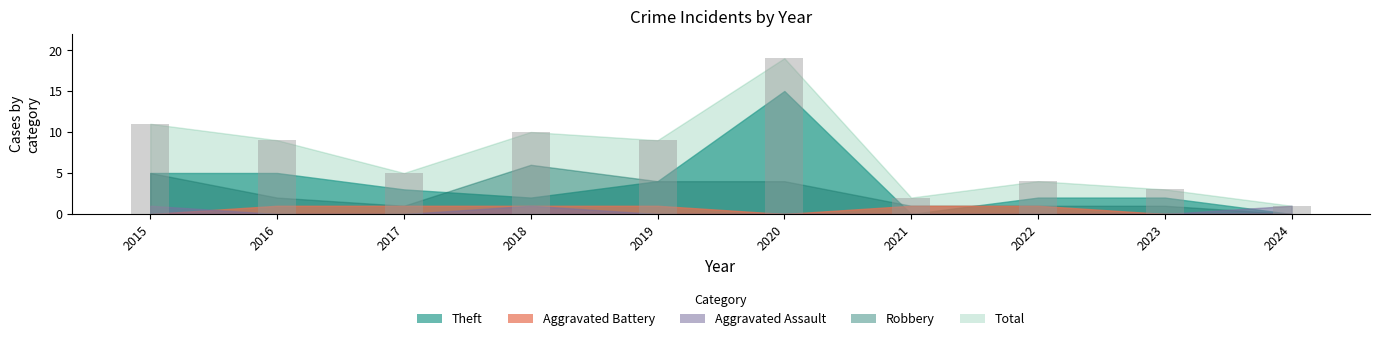

The chart shows a value of 3 at 2023. True or false?

True